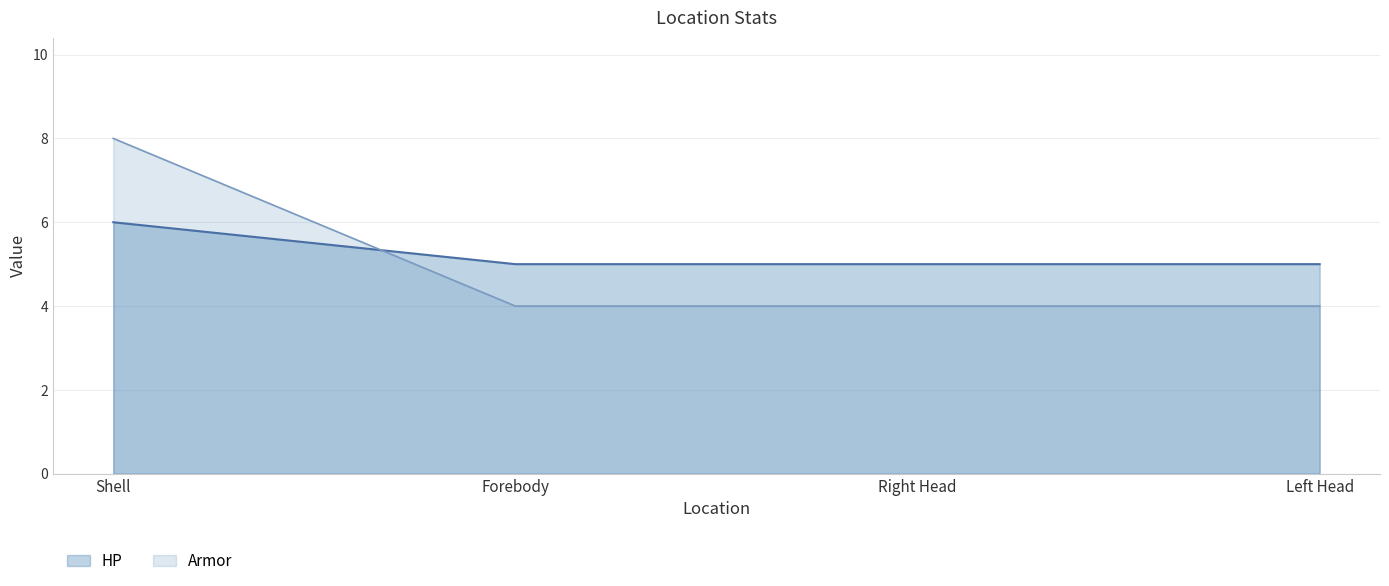

List the series in order of their overall mean, lowest first.

Armor, HP